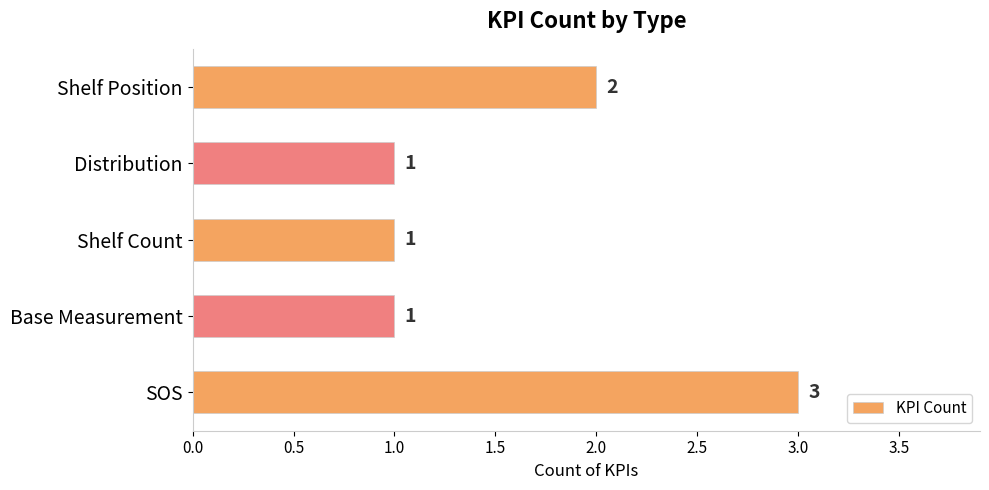

What is the sum of all values?

8